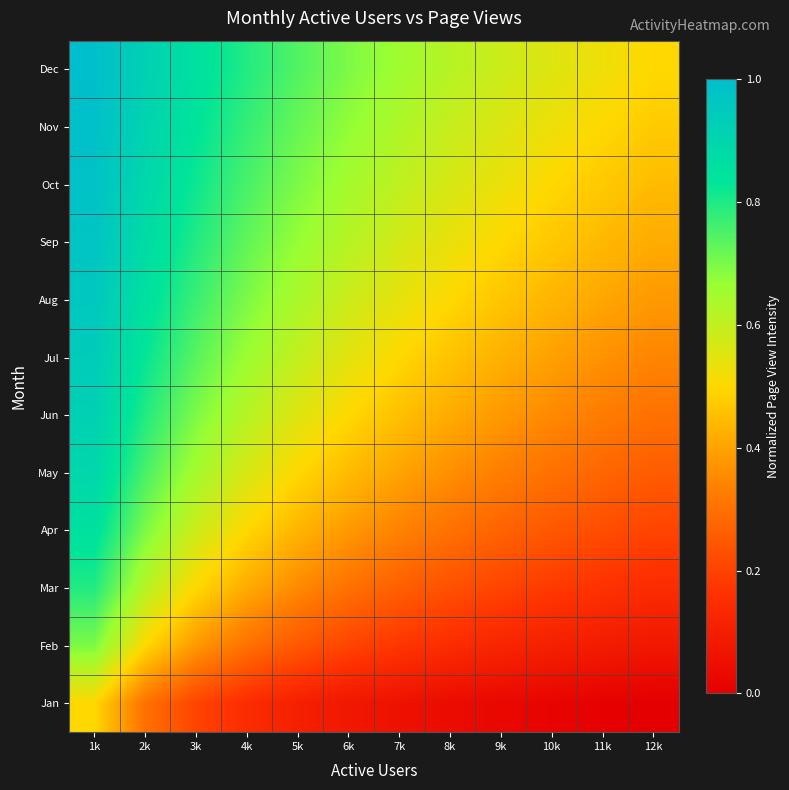

Rank the series by their maximum value, from lowest to highest.

Jan, Feb, Mar, Apr, May, Jun, Jul, Aug, Sep, Oct, Nov, Dec